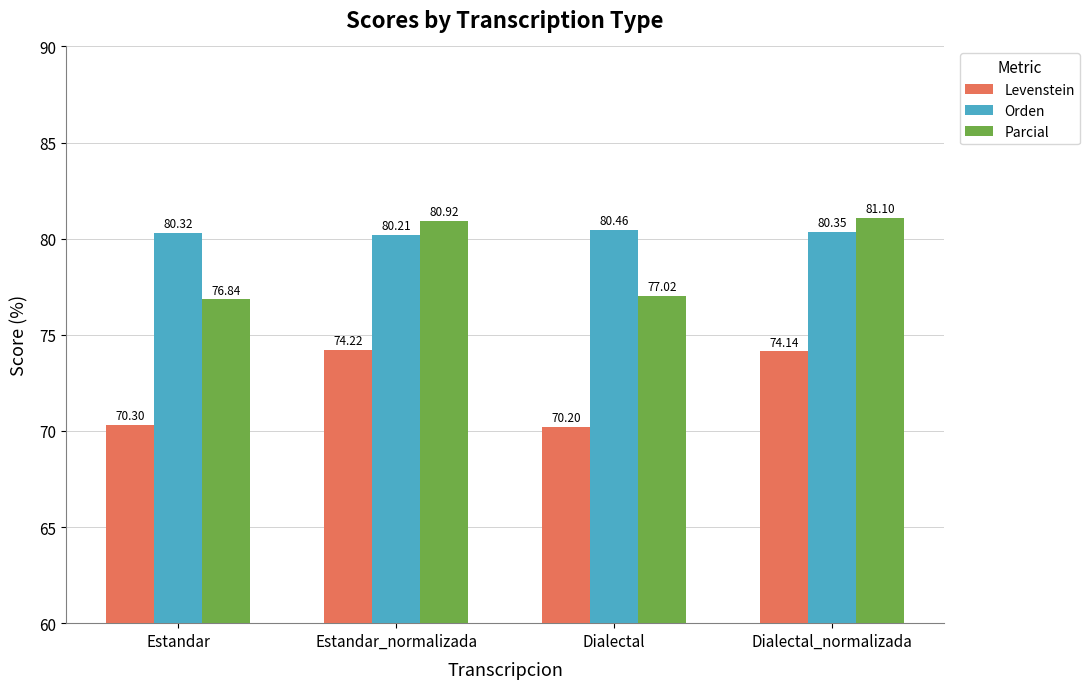

What are all the series names shown in the legend?

Levenstein, Orden, Parcial